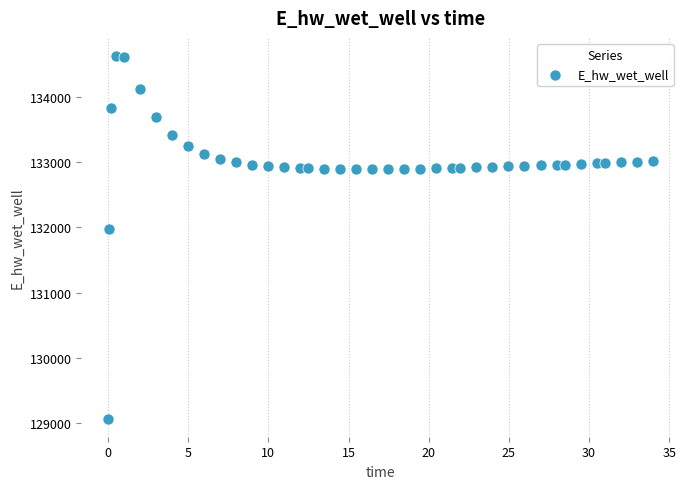

What is the range of X values (max minus min)?

33.9